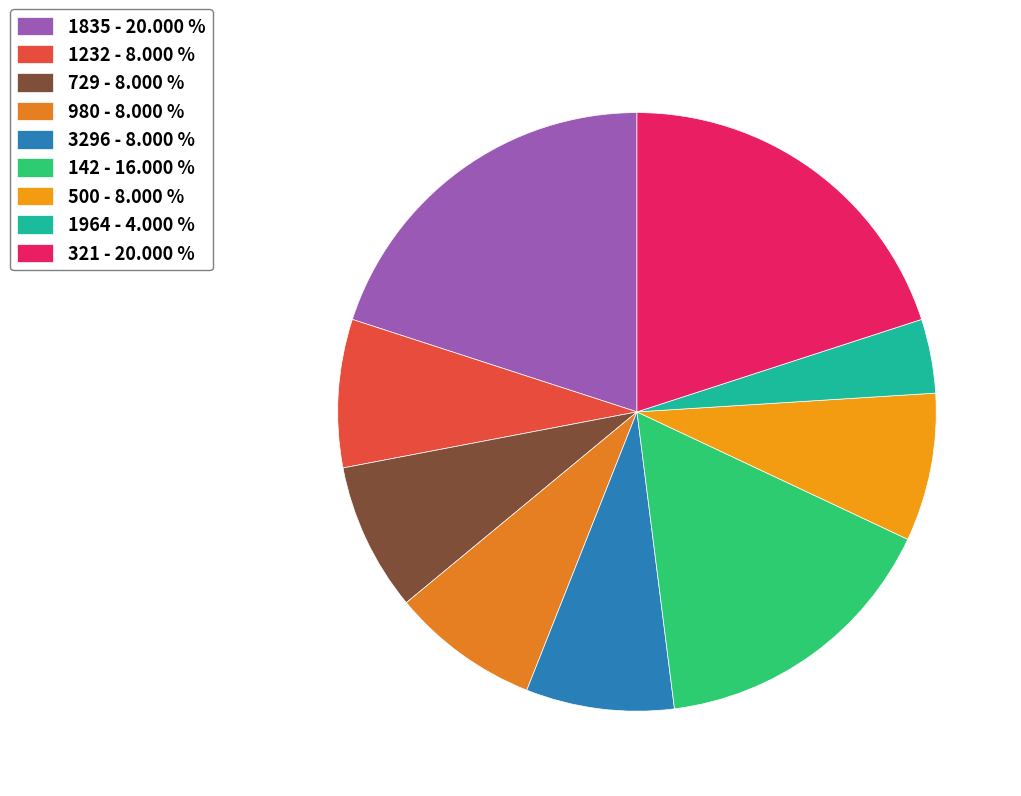

What is the smallest slice in the pie chart?

1964